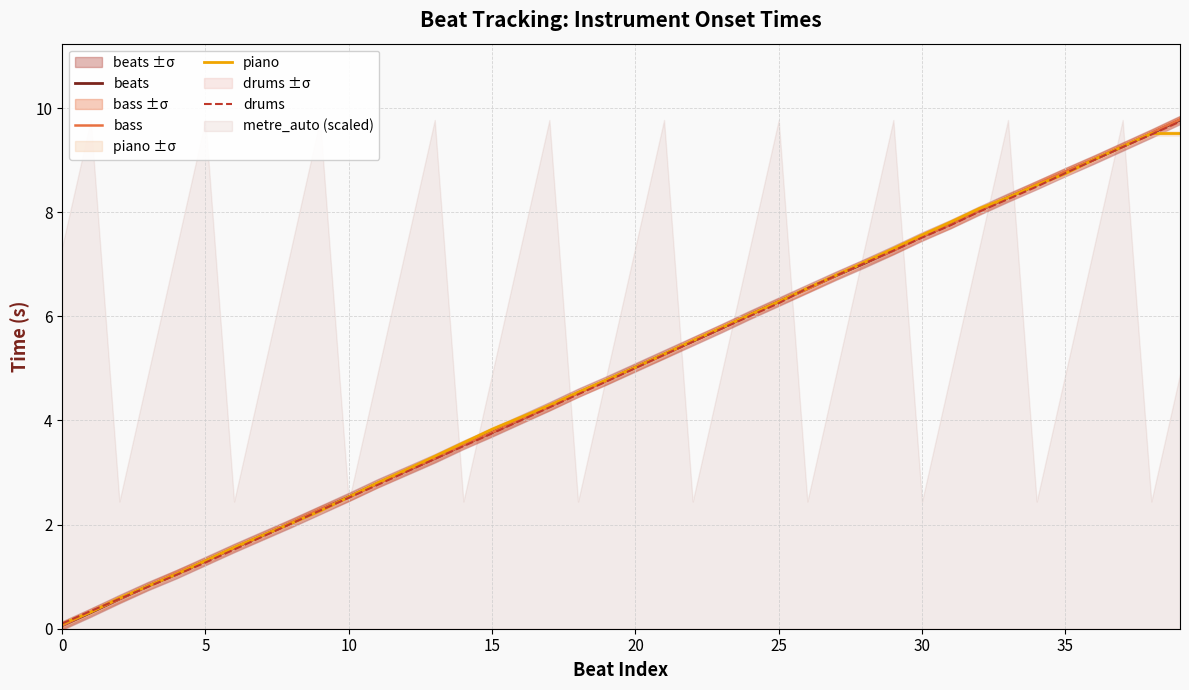

The value of drums at 30 is 12.7. True or false?

False